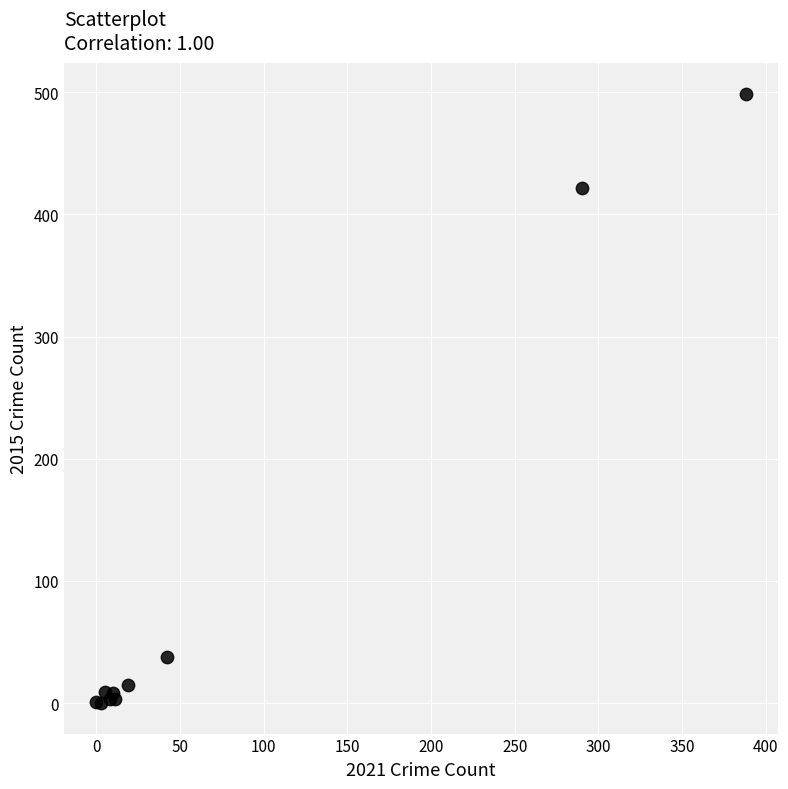

What Y value in the scatter plot is closest to 249?

422